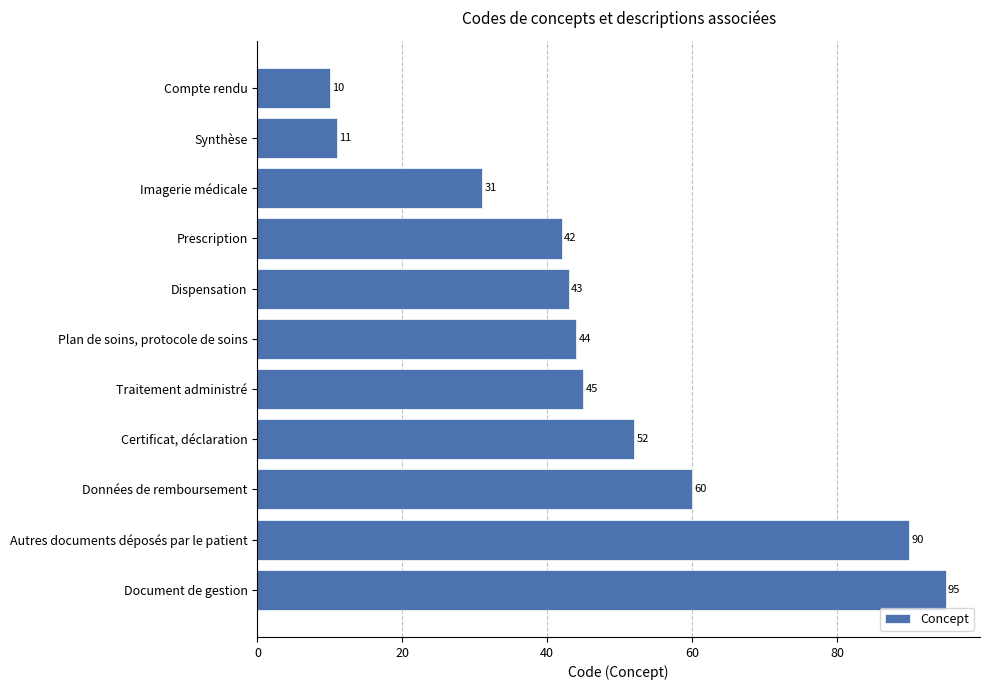

How many data points does each series have?

11